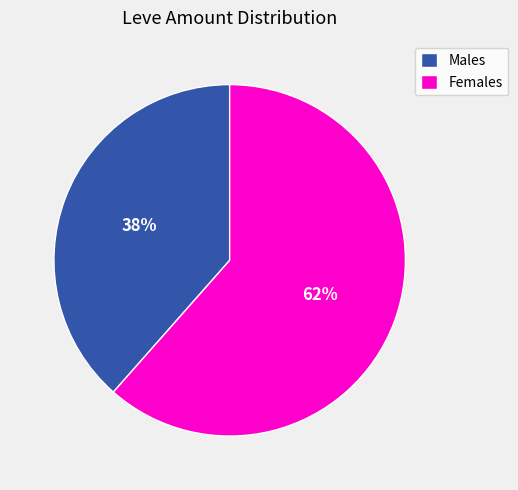

Does any single category account for the majority?

Yes